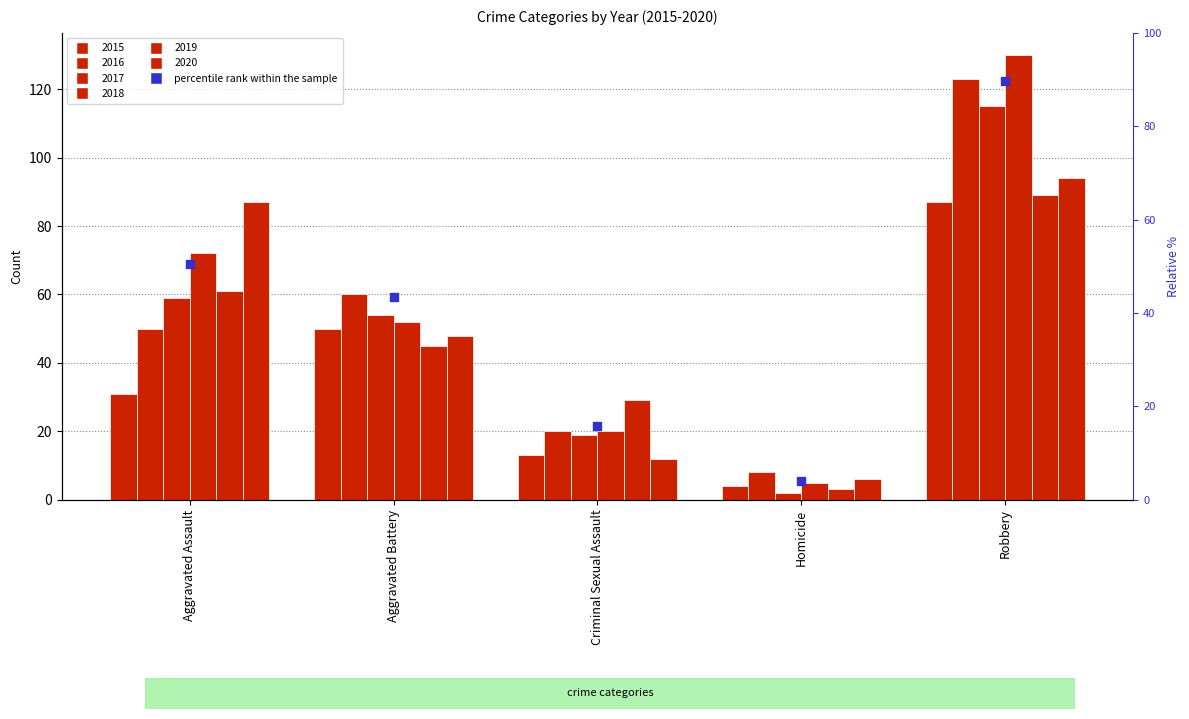

Which series reaches the minimum Y coordinate?

2017